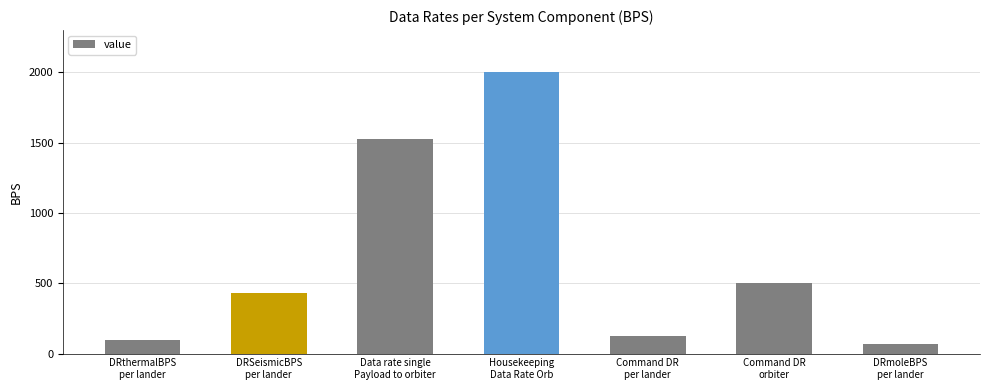

Rank the categories by value from lowest to highest.

DRmoleBPS
per lander, DRthermalBPS
per lander, Command DR
per lander, DRSeismicBPS
per lander, Command DR
orbiter, Data rate single
Payload to orbiter, Housekeeping
Data Rate Orb